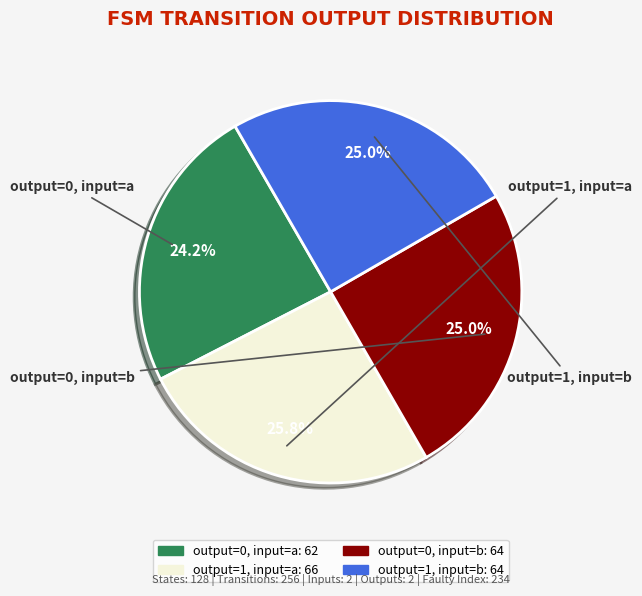

What percentage is the output=0, input=a slice, to the nearest percent?

24%